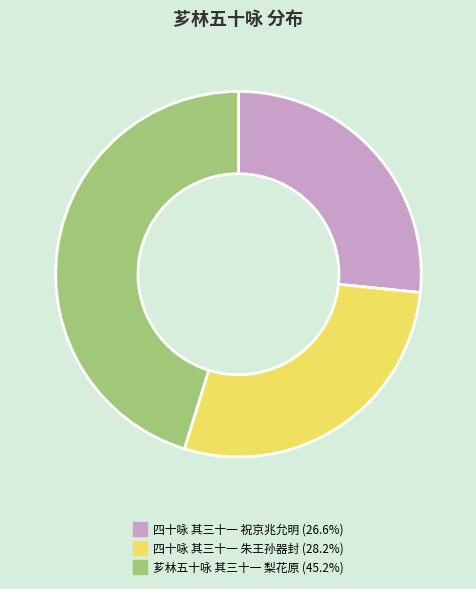

Count the number of slices in the pie.

3